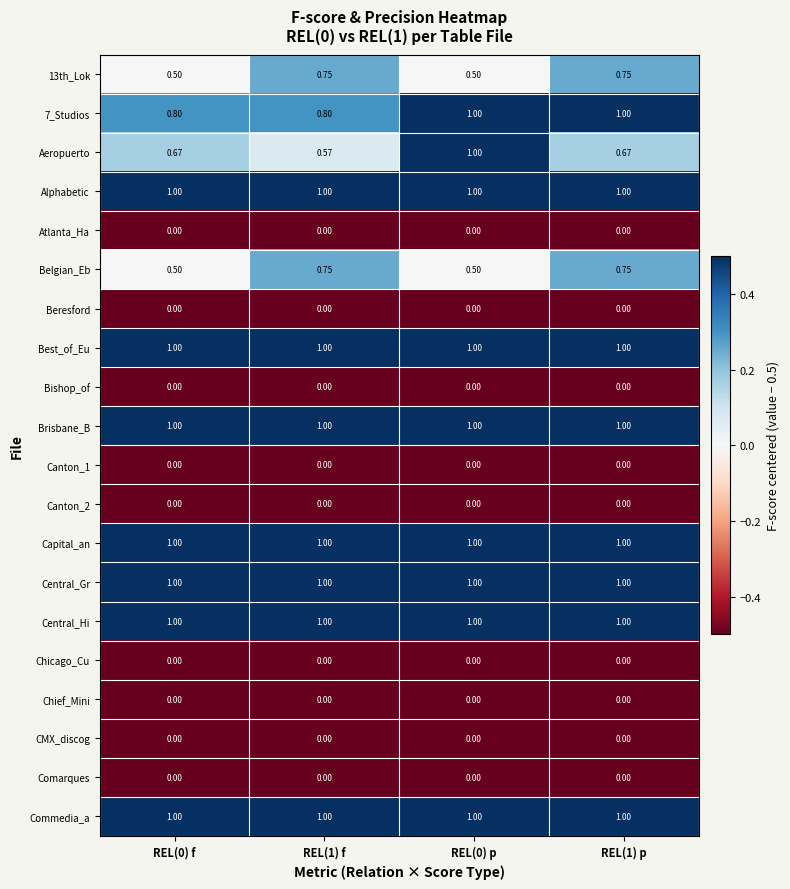

Between REL(0) f and REL(0) p, which series saw the biggest shift?

Aeropuerto